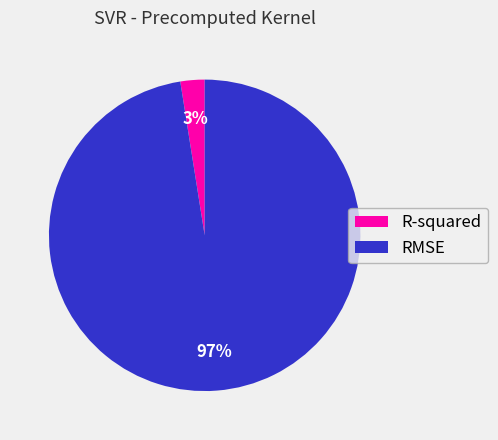

To the nearest percent, what is the average slice percentage?

50%